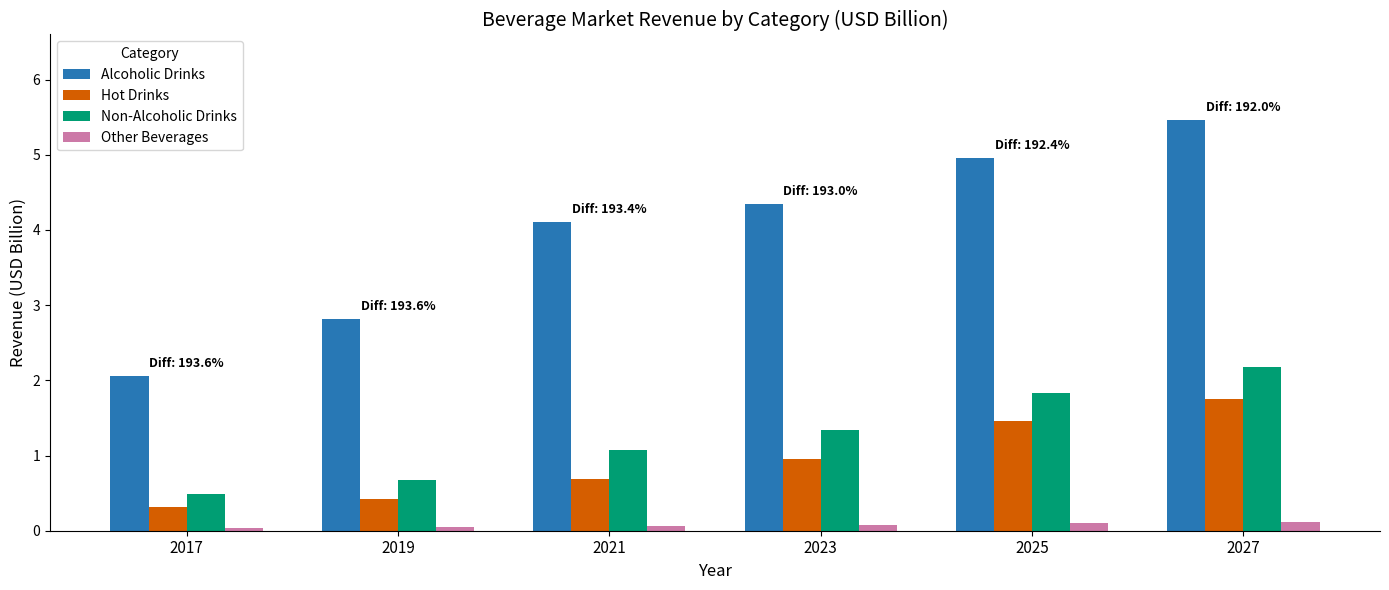

True or false: Other Beverages has a value of 0.1 at 2021.

True